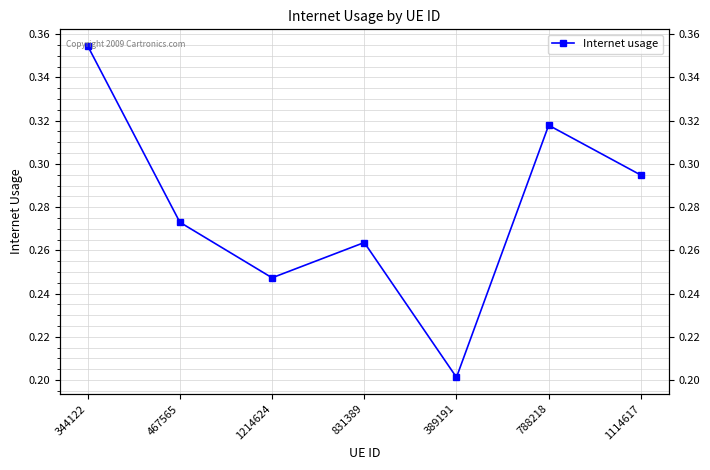

What position from the right is 788218?

2